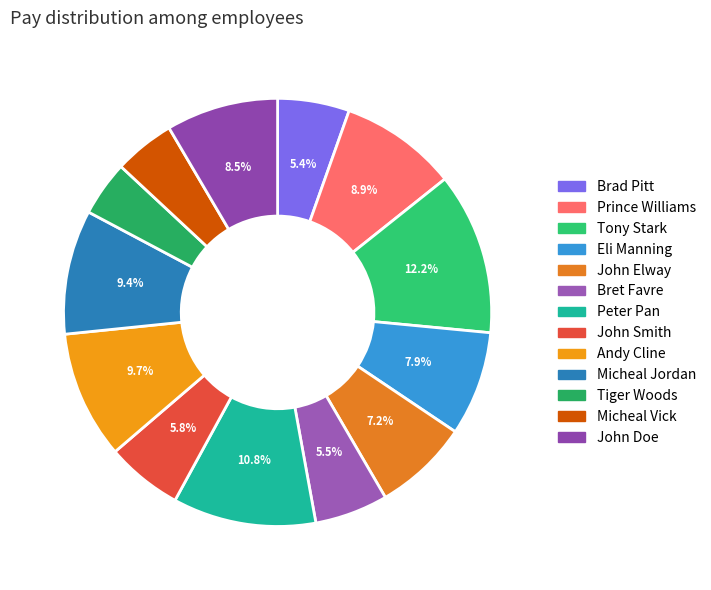

Approximately how many times larger is the value at John Elway compared to Tiger Woods?

1.7